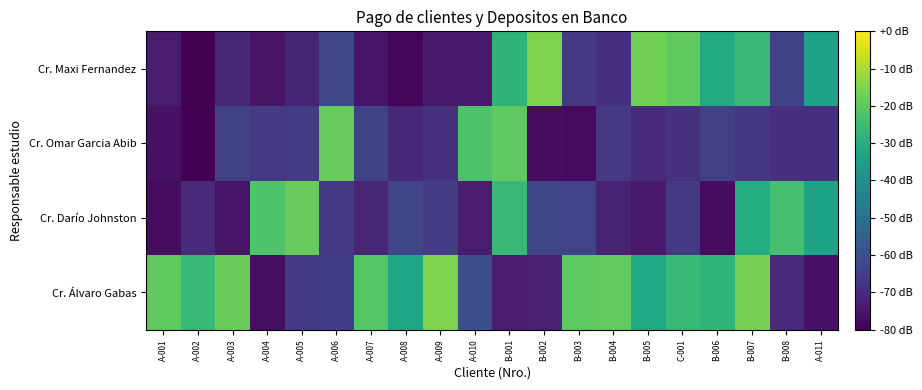

Reading right to left, transcribe all the data shown in this chart.

Cr. Álvaro Gabas: A-011=-76.2	B-008=-70.6	B-007=-16.5	B-006=-27.6	C-001=-26.0	B-005=-32.4	B-004=-19.3	B-003=-19.8	B-002=-72.6	B-001=-73.5	A-010=-60.6	A-009=-15.5	A-008=-33.1	A-007=-21.1	A-006=-65.1	A-005=-66.3	A-004=-76.9	A-003=-17.8	A-002=-26.2	A-001=-19.5
Cr. Darío Johnston: A-011=-33.7	B-008=-23.9	B-007=-30.5	B-006=-77.2	C-001=-66.4	B-005=-74.2	B-004=-72.3	B-003=-63.9	B-002=-63.4	B-001=-26.1	A-010=-73.8	A-009=-66.0	A-008=-63.3	A-007=-71.3	A-006=-66.6	A-005=-18.5	A-004=-22.1	A-003=-75.5	A-002=-70.5	A-001=-77.4
Cr. Omar Garcia Abib: A-011=-68.8	B-008=-68.9	B-007=-67.3	B-006=-64.7	C-001=-68.7	B-005=-70.6	B-004=-66.6	B-003=-77.7	B-002=-77.2	B-001=-19.8	A-010=-22.4	A-009=-68.6	A-008=-70.8	A-007=-64.4	A-006=-18.4	A-005=-65.9	A-004=-66.7	A-003=-64.3	A-002=-79.9	A-001=-76.0
Cr. Maxi Fernandez: A-011=-34.1	B-008=-64.3	B-007=-25.7	B-006=-31.1	C-001=-19.4	B-005=-17.1	B-004=-68.9	B-003=-66.8	B-002=-15.6	B-001=-27.9	A-010=-74.1	A-009=-74.4	A-008=-78.8	A-007=-75.3	A-006=-62.9	A-005=-71.8	A-004=-75.7	A-003=-71.3	A-002=-79.4	A-001=-73.9